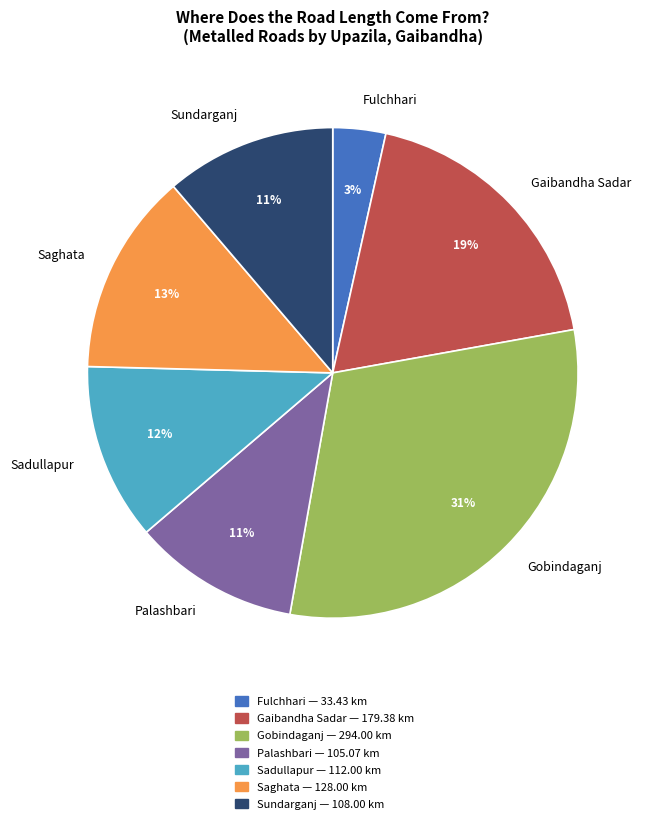

To the nearest percent, what portion does Sundarganj represent?

11%